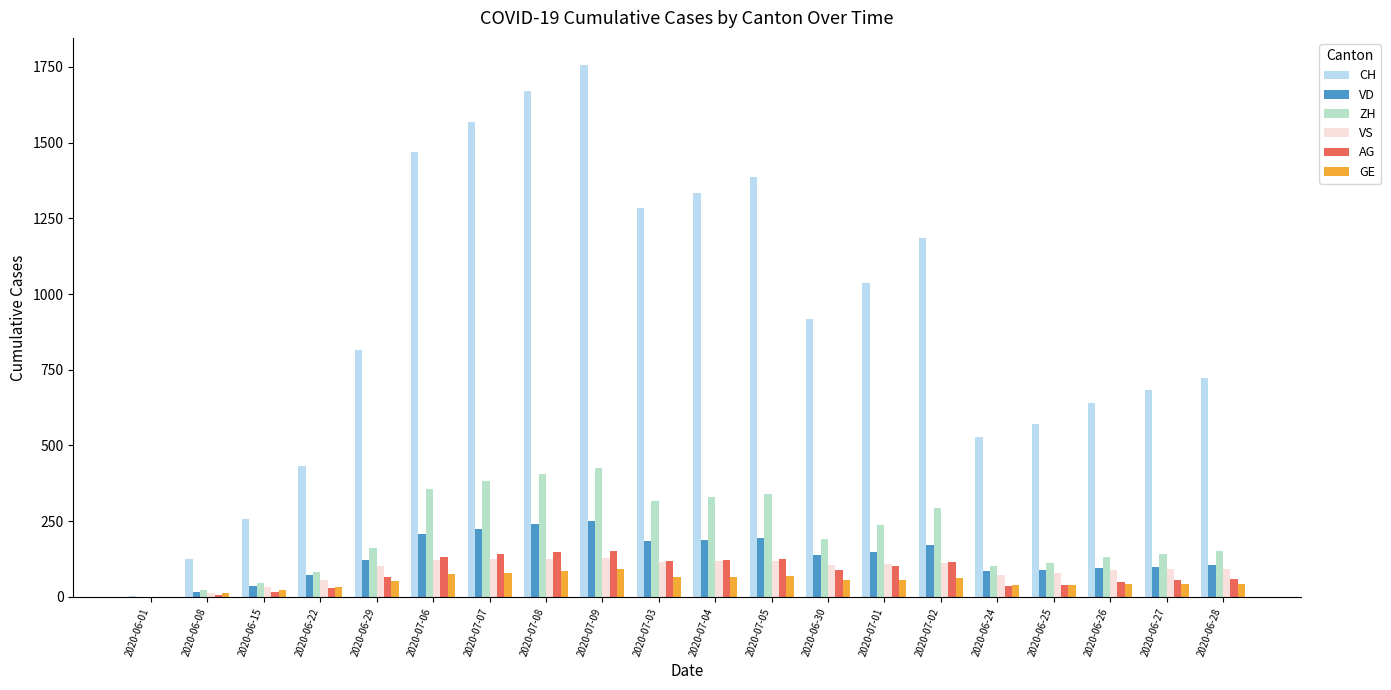

What is the average value of the GE series?

52